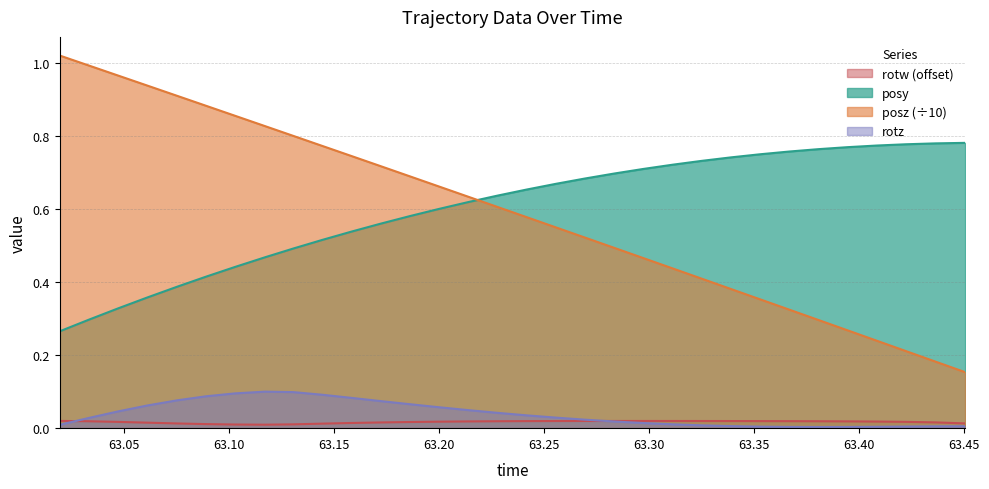

True or false: posz and rotz intersect in this chart.

False